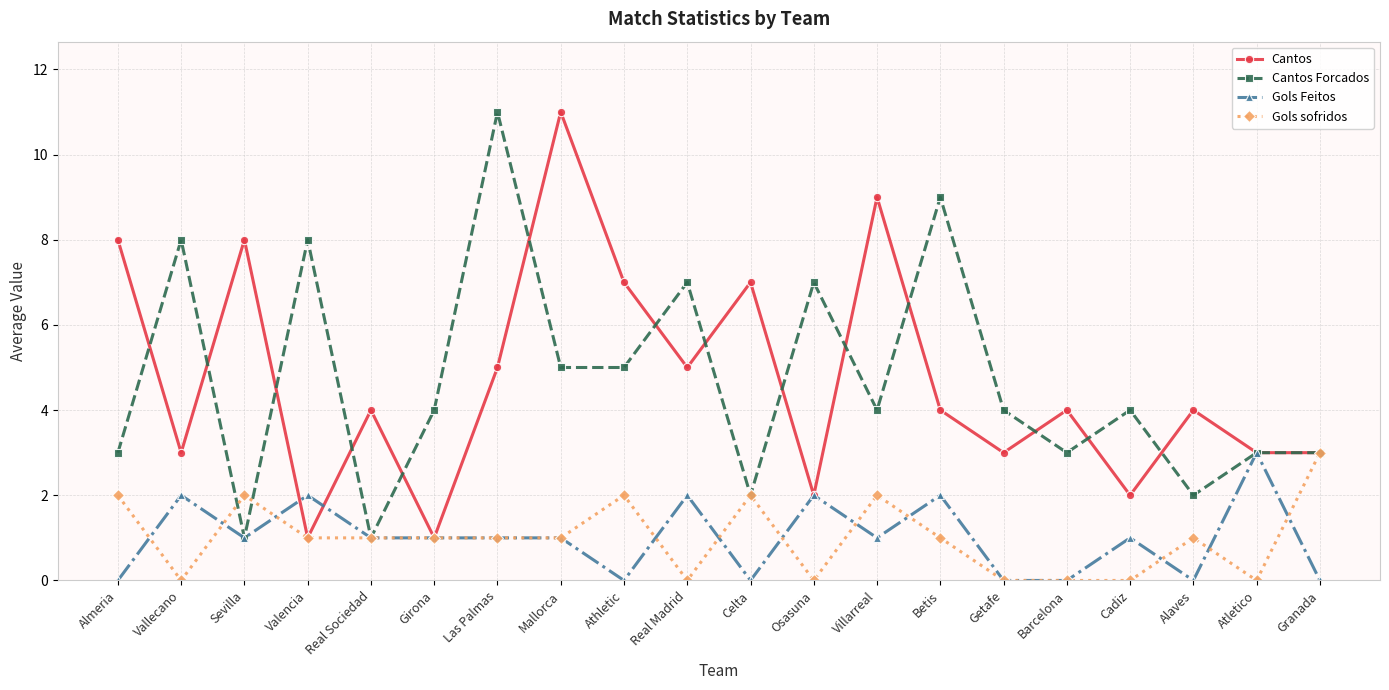

What is the label of the 12th point from the right?

Athletic